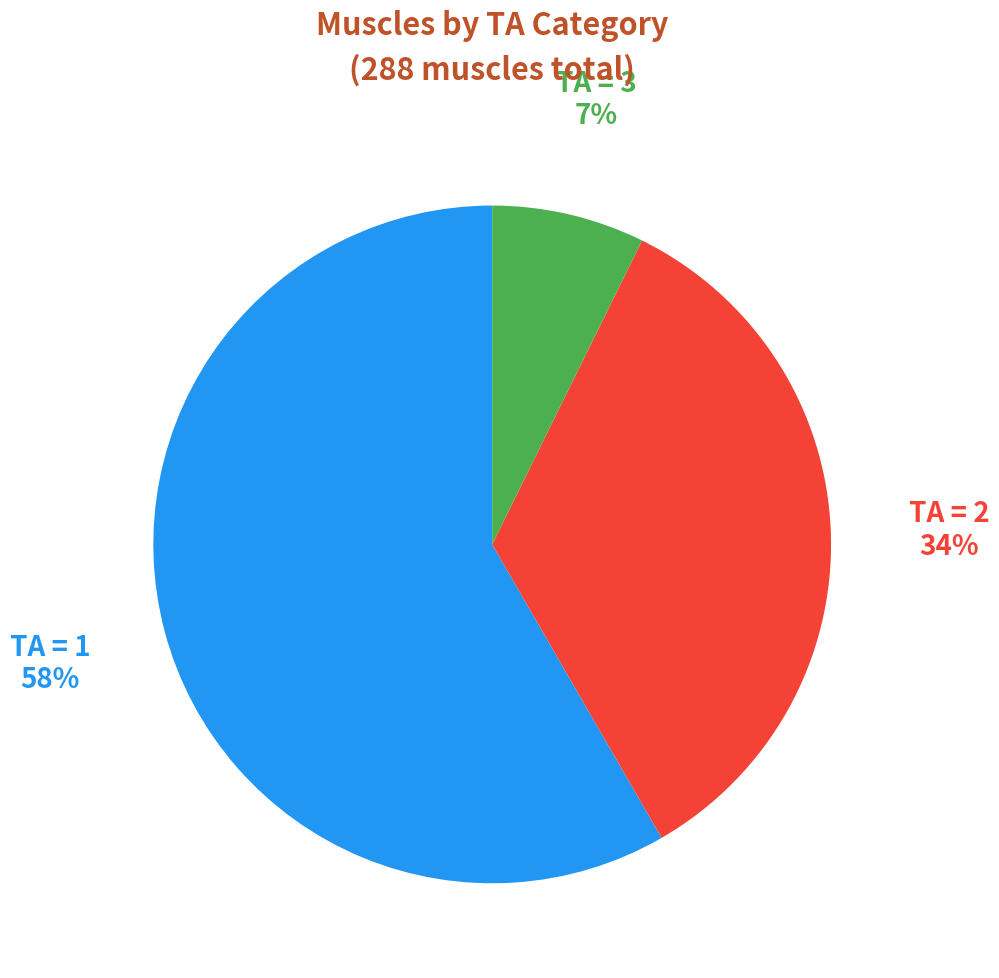

Which has a higher value, TA = 1 or TA = 3?

TA = 1